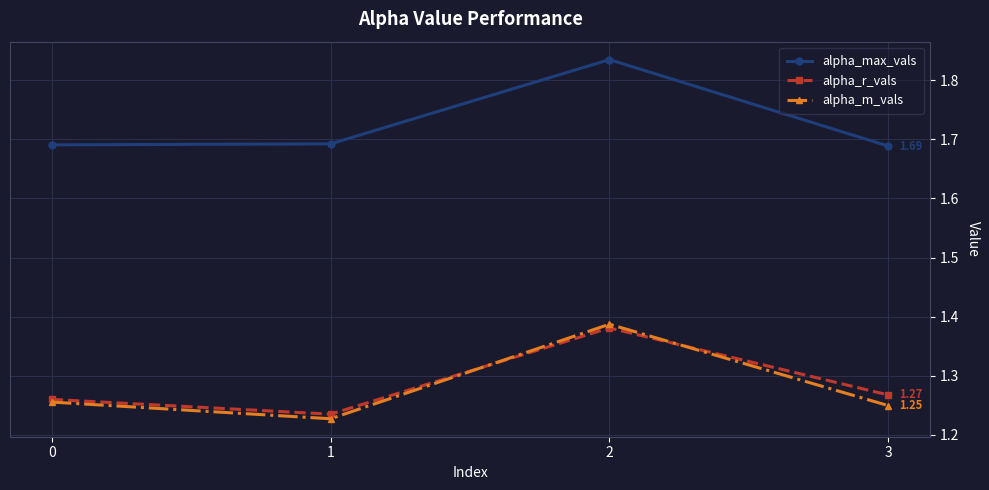

At which category is the sum across all series the highest?

2